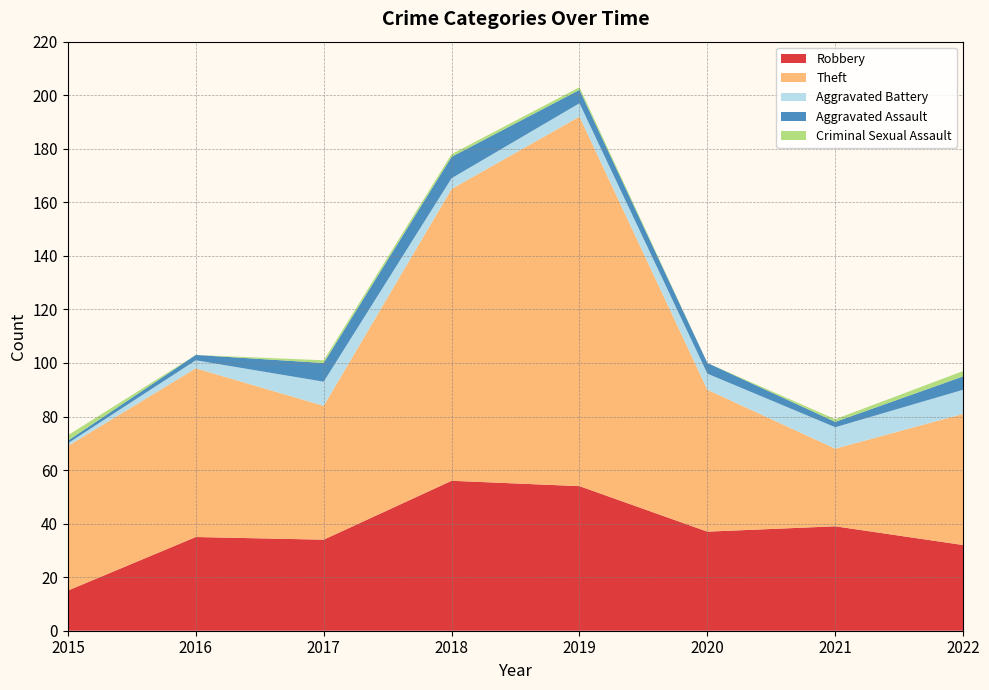

Reading right to left, what are all the values shown in this chart?

Robbery: 2022=32	2021=39	2020=37	2019=54	2018=56	2017=34	2016=35	2015=15
Theft: 2022=49	2021=29	2020=53	2019=138	2018=109	2017=50	2016=63	2015=54
Aggravated Battery: 2022=9	2021=8	2020=6	2019=5	2018=4	2017=9	2016=3	2015=1
Aggravated Assault: 2022=5	2021=2	2020=4	2019=5	2018=8	2017=7	2016=2	2015=1
Criminal Sexual Assault: 2022=2	2021=1	2020=0	2019=1	2018=1	2017=1	2016=0	2015=2